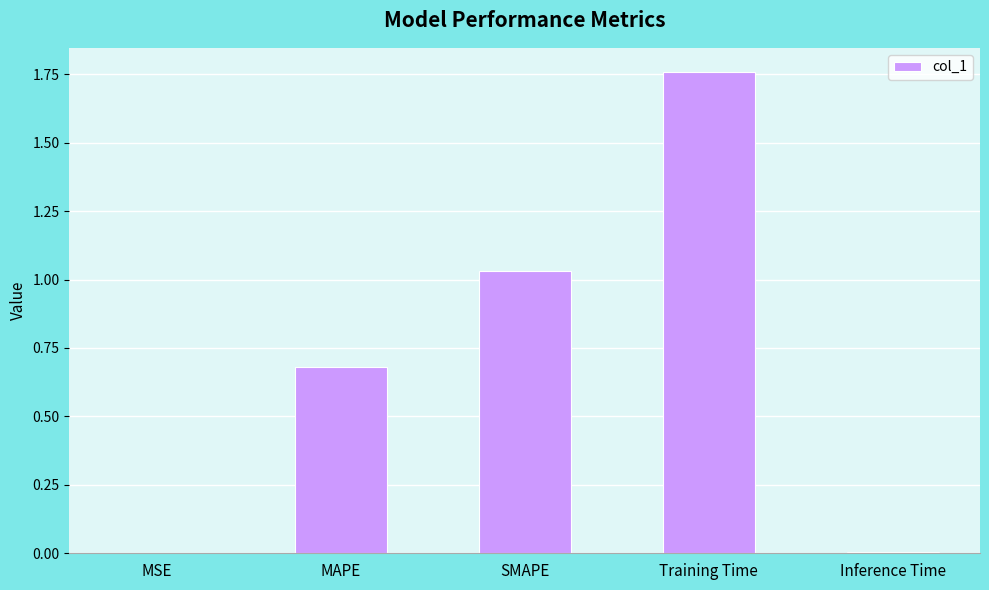

What is the sum of all values?

3.5